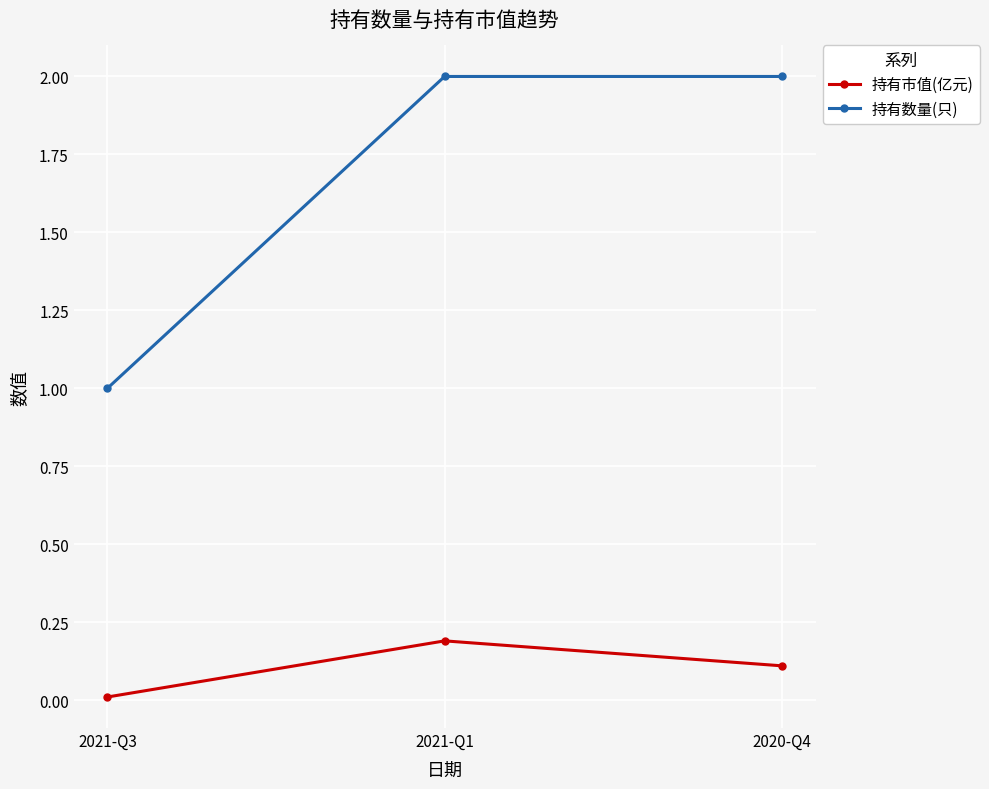

What is the value of the 持有市值(亿元) point at the 3rd from the left?

0.1